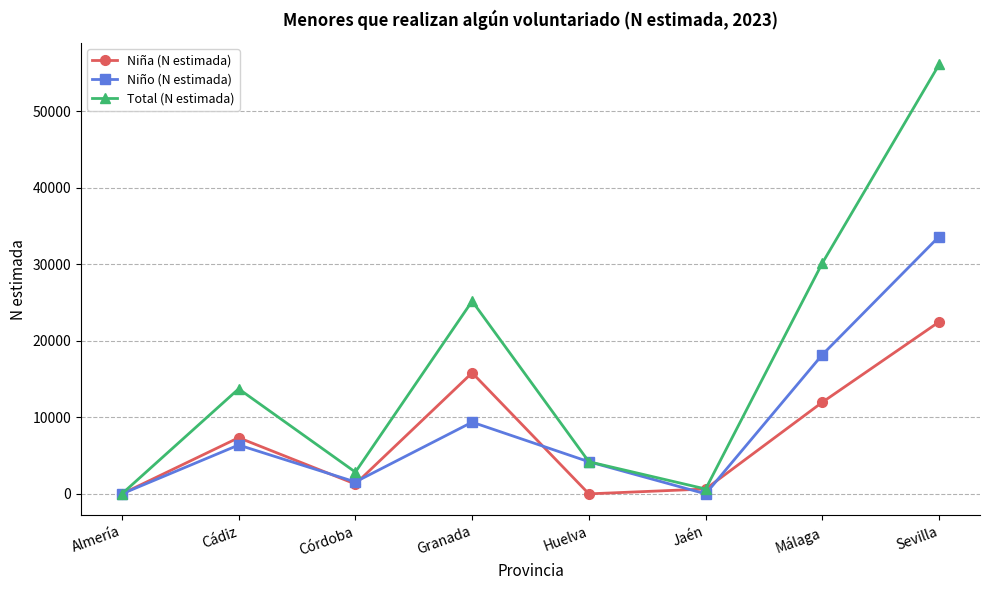

At how many categories does at least one series exceed 54853?

1